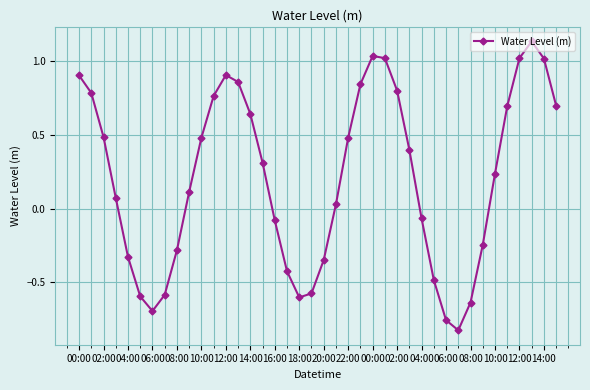

What is the difference between the maximum and minimum values?

2.0